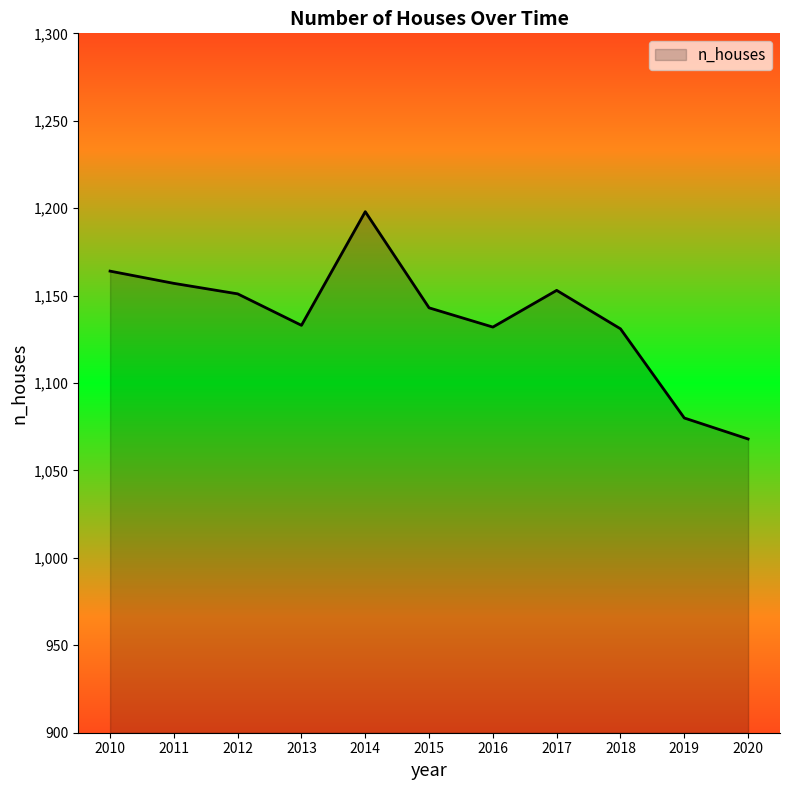

True or false: there are more than 2 points higher than both neighbors.

False